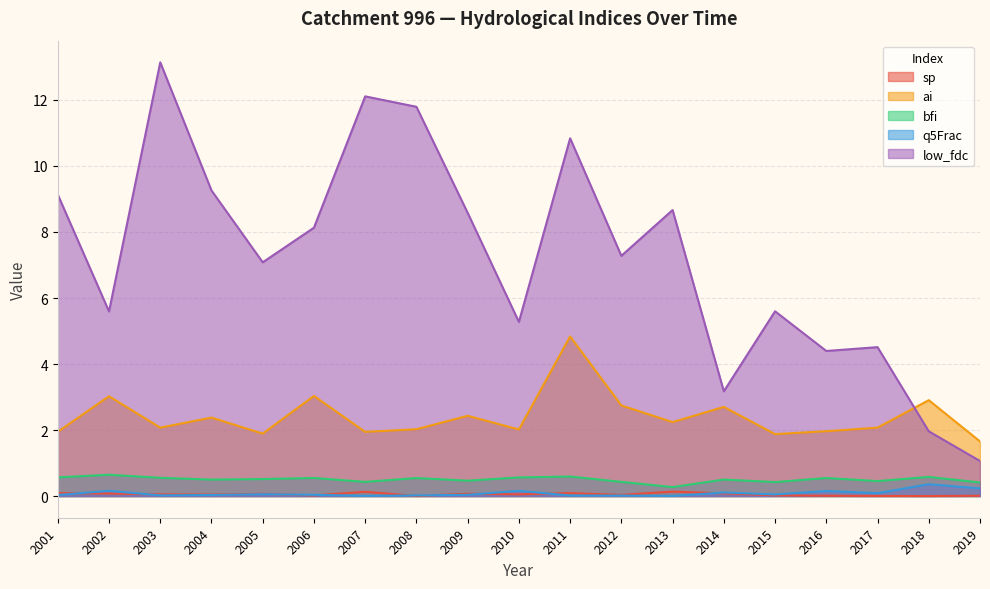

True or false: sp and bfi intersect in this chart.

False